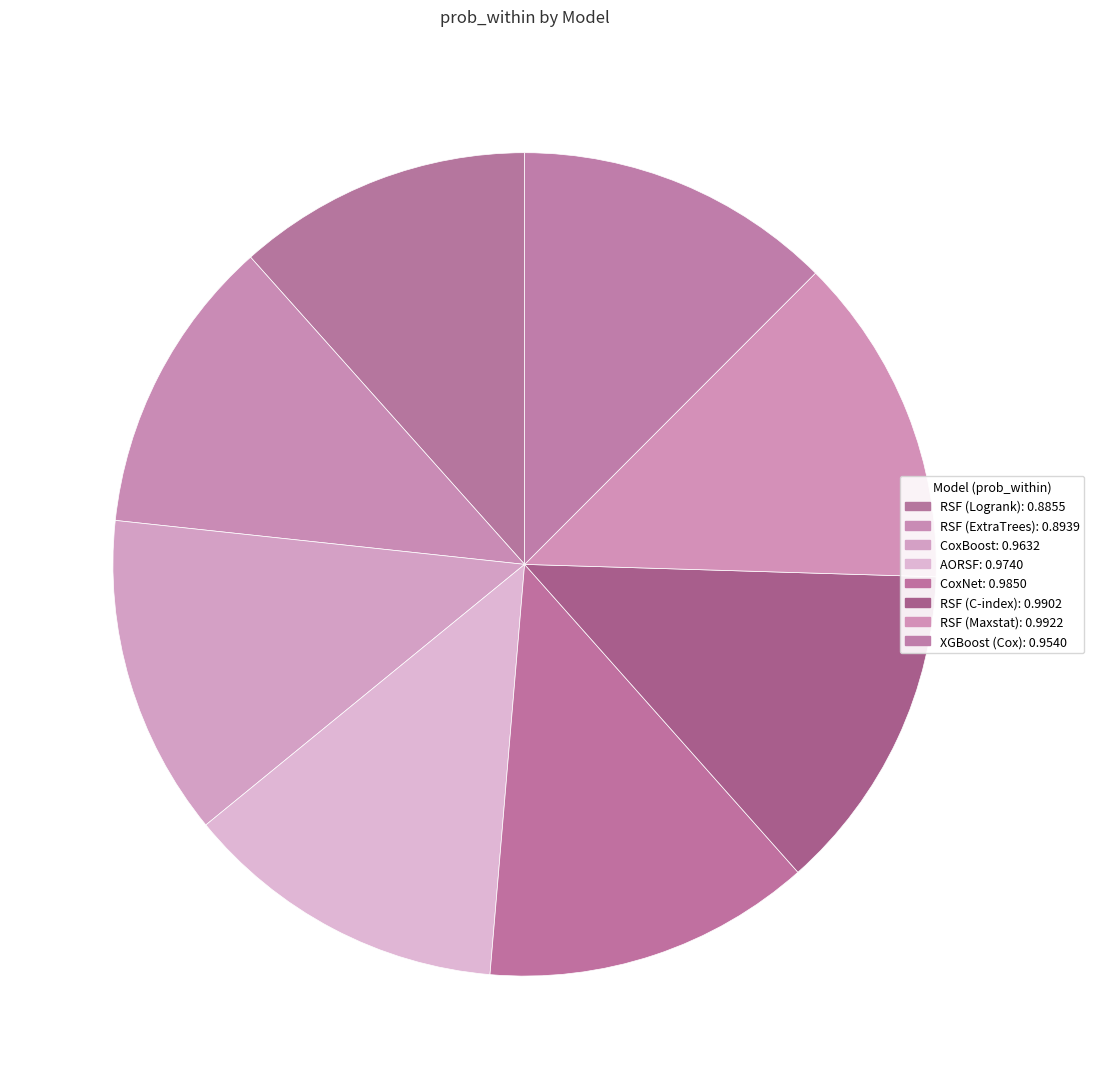

The RSF (Maxstat) slice represents 25% of the pie. True or false?

False